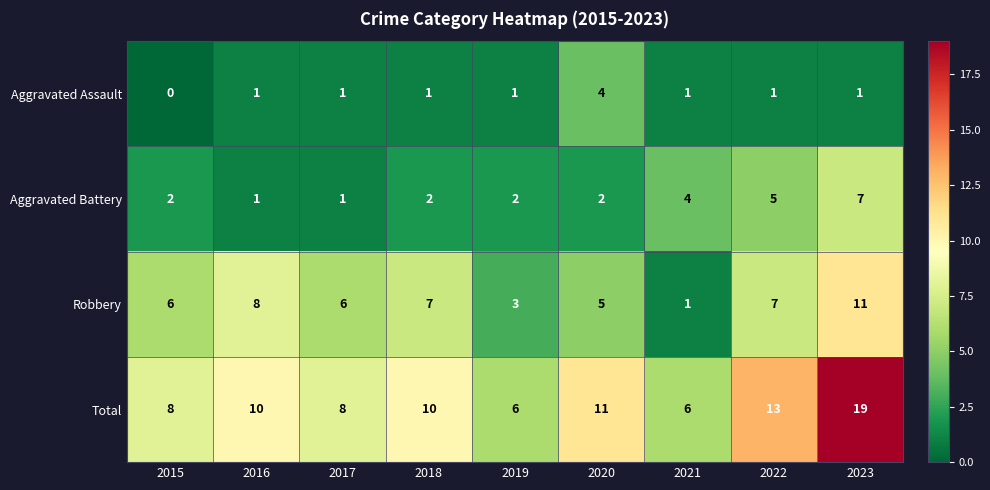

At which category is the sum across all series the highest?

2023